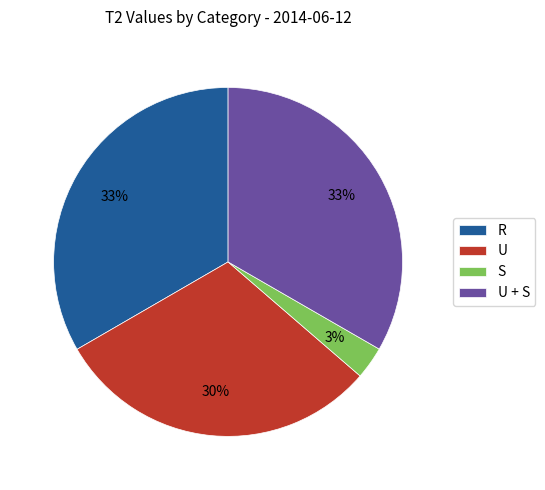

Combined, do U + S and S account for over 50%?

No